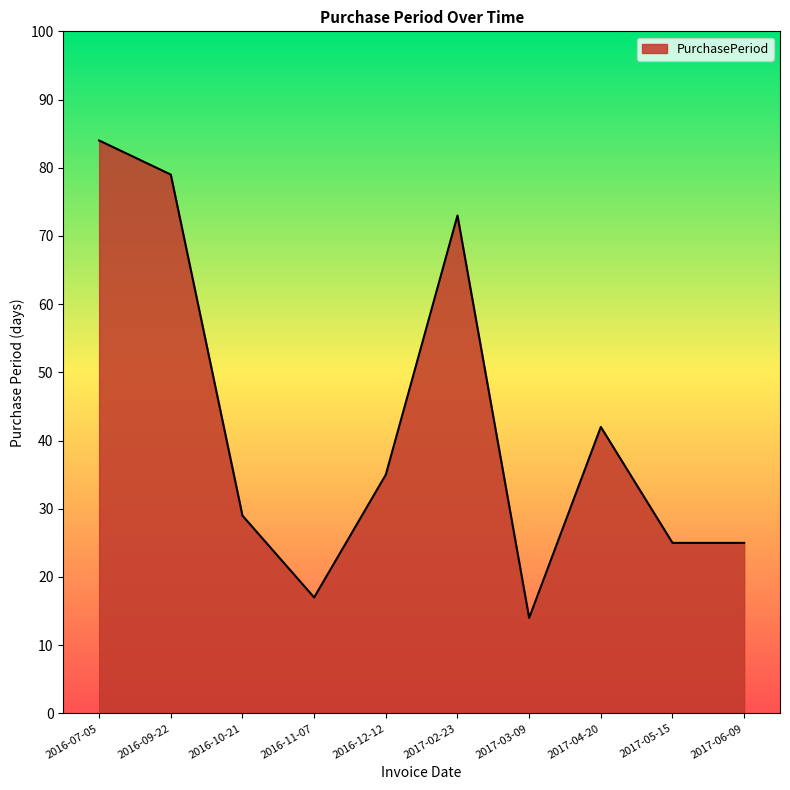

Which category has the lowest value across all series?

2017-03-09